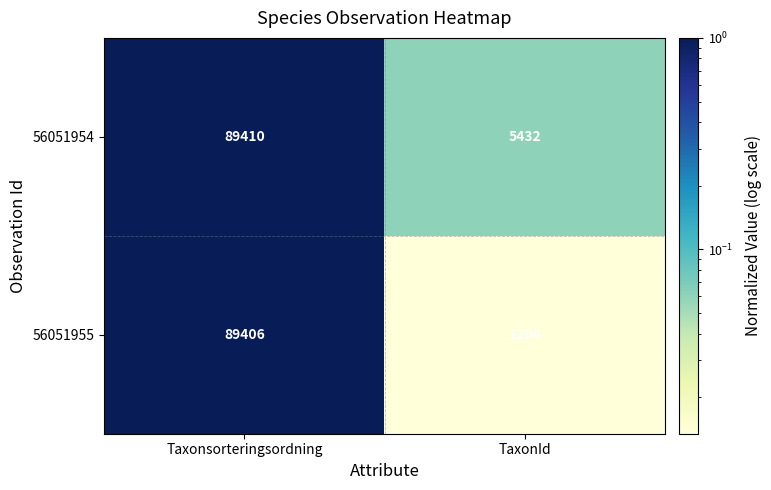

At which category is the sum across all series the highest?

Taxonsorteringsordning